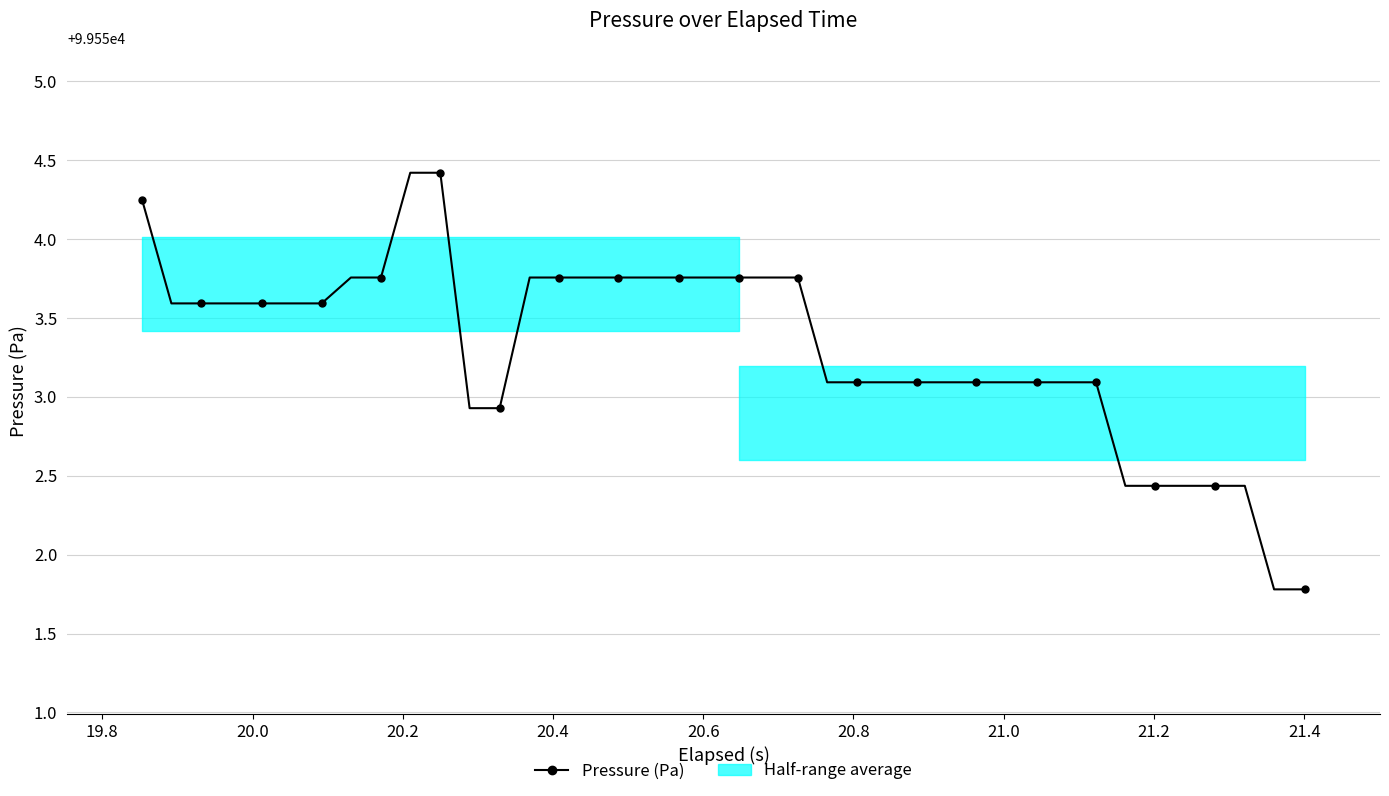

Is it true that the value at 20.4 is 162483.7?

False